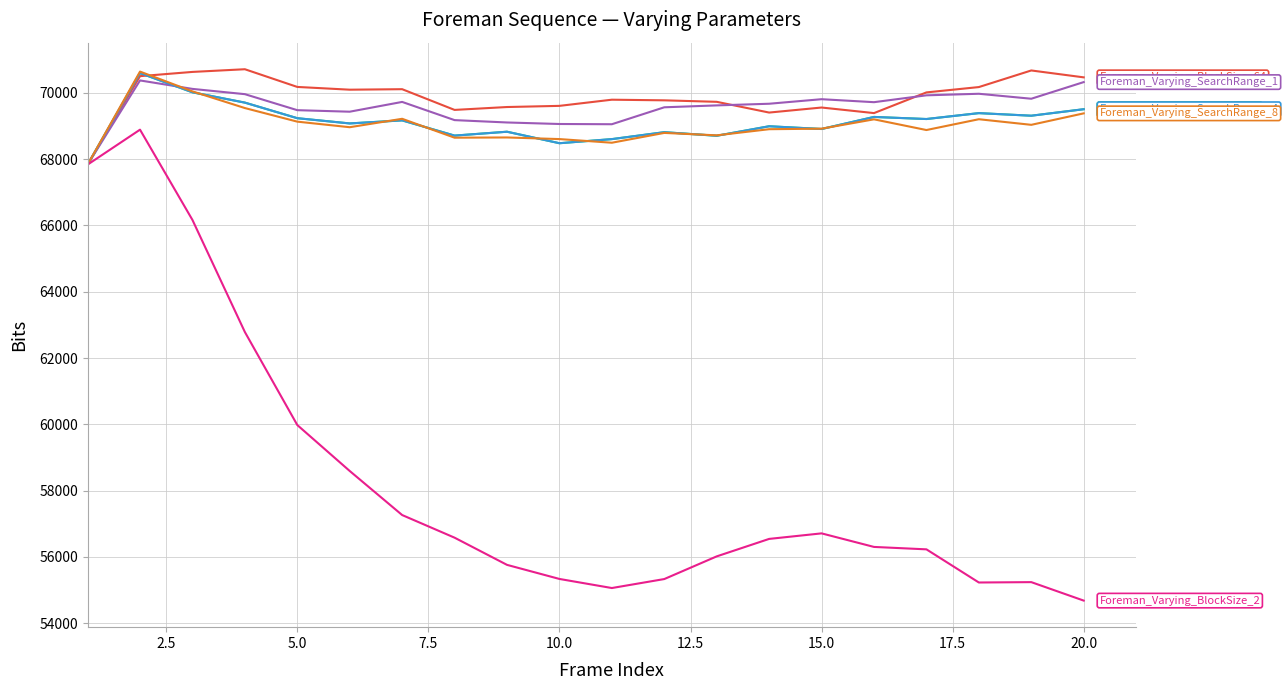

Is it true that Foreman_Varying_BlockSize_8 equals 68910 at 15.0?

True